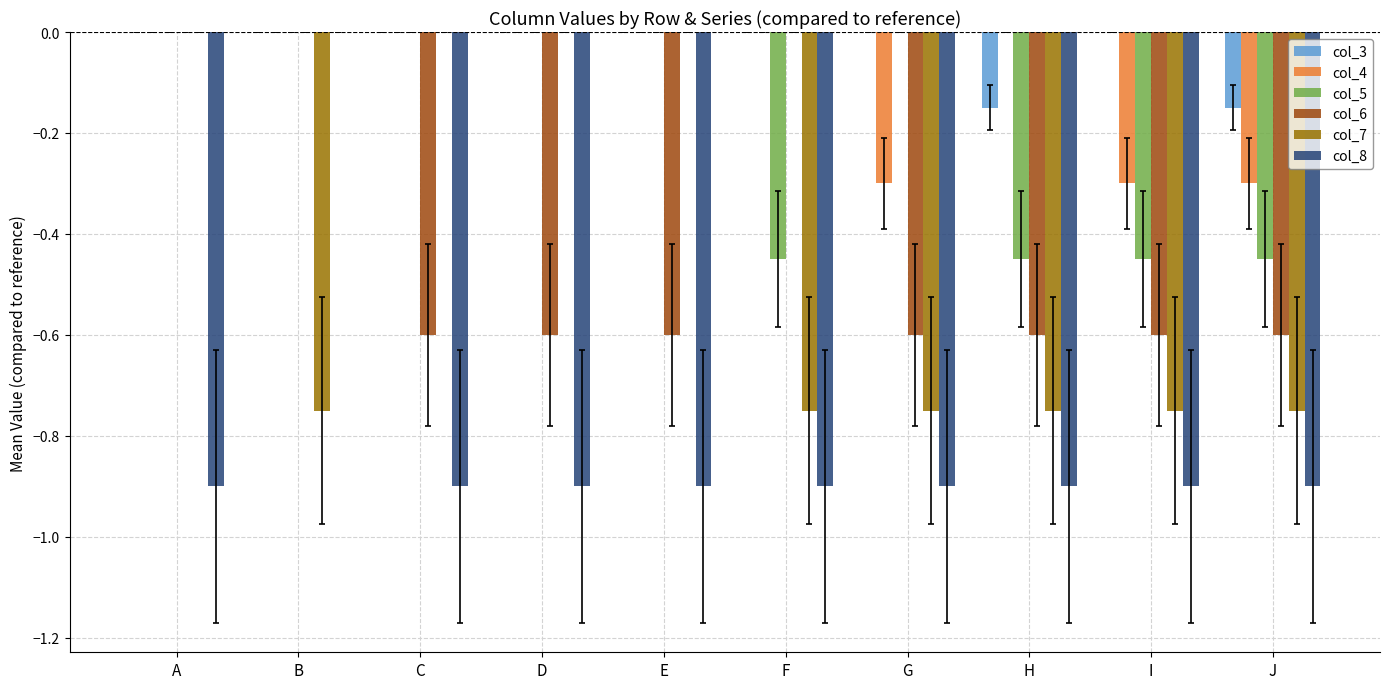

Between B and C, which series saw the biggest shift?

col_8